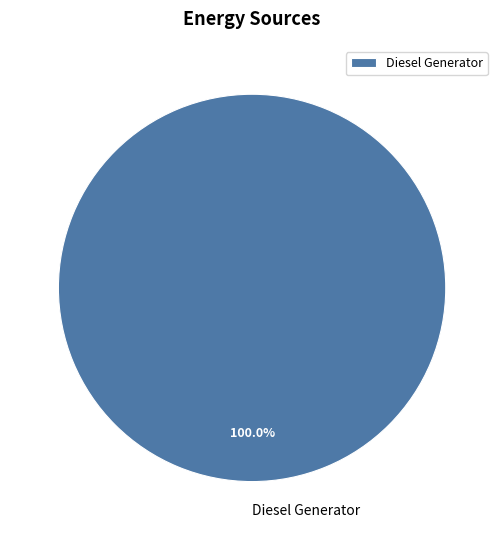

Is Diesel Generator the majority of the pie?

Yes